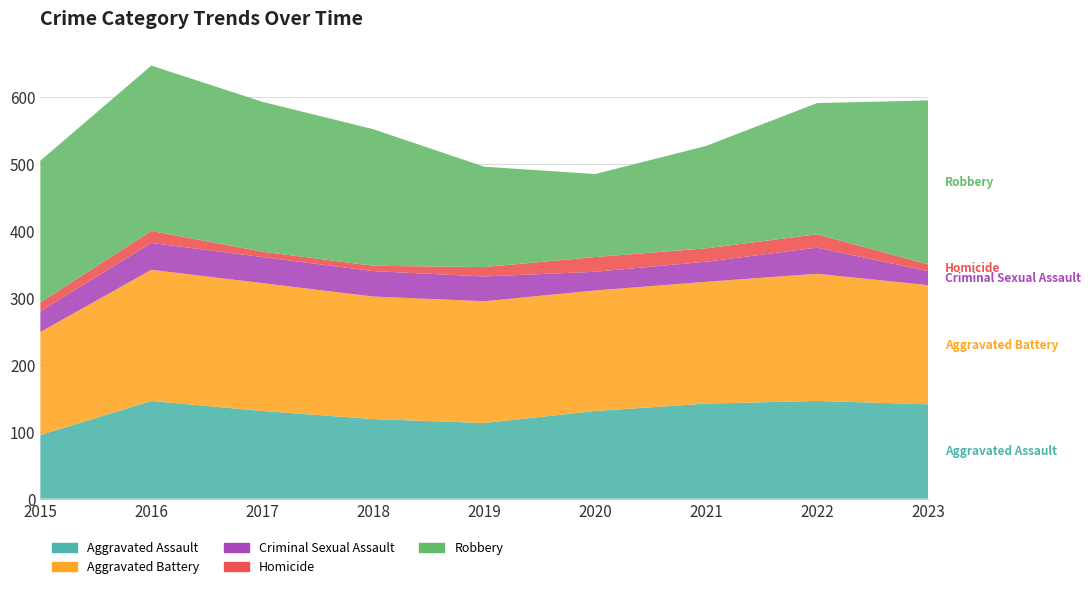

Reading left to right, what are all the values shown in this chart?

Aggravated Assault: 2015=95	2016=146	2017=131	2018=119	2019=113	2020=131	2021=142	2022=146	2023=141
Aggravated Battery: 2015=154	2016=196	2017=191	2018=183	2019=182	2020=180	2021=182	2022=190	2023=178
Criminal Sexual Assault: 2015=31	2016=40	2017=39	2018=38	2019=37	2020=28	2021=30	2022=39	2023=21
Homicide: 2015=13	2016=18	2017=8	2018=8	2019=14	2020=22	2021=20	2022=20	2023=10
Robbery: 2015=212	2016=247	2017=224	2018=204	2019=150	2020=124	2021=153	2022=196	2023=245